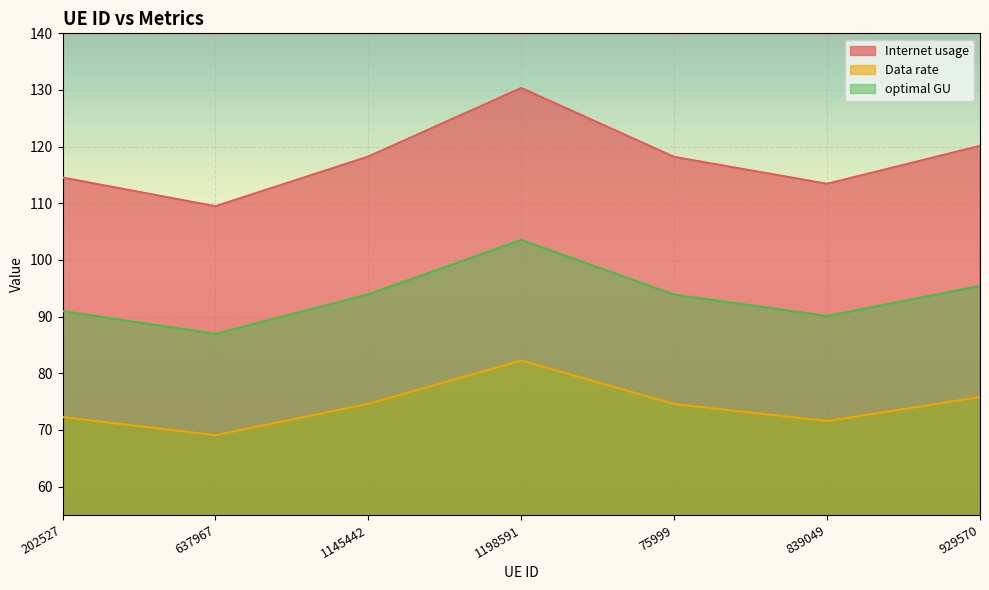

Reading right to left, what are all the values shown in this chart?

Internet usage: 929570=120.1	839049=113.4	75999=118.2	1198591=130.4	1145442=118.3	637967=109.5	202527=114.6
Data rate: 929570=75.8	839049=71.6	75999=74.6	1198591=82.2	1145442=74.6	637967=69.1	202527=72.3
optimal GU: 929570=95.4	839049=90.1	75999=93.9	1198591=103.5	1145442=93.9	637967=87.0	202527=91.0